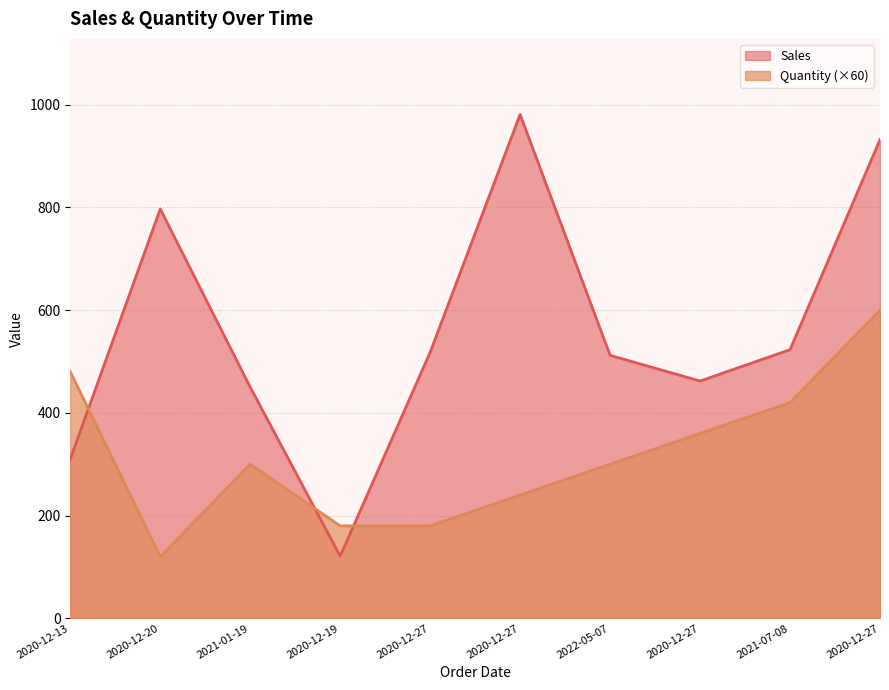

Reading right to left, list all the values displayed in this chart.

Sales: 2020-12-27=932	2021-07-08=523	2020-12-27=462	2022-05-07=512	2020-12-27=981	2020-12-27=518	2020-12-19=121	2021-01-19=450	2020-12-20=797	2020-12-13=310
Quantity: 2020-12-27=600	2021-07-08=420	2020-12-27=360	2022-05-07=300	2020-12-27=240	2020-12-27=180	2020-12-19=180	2021-01-19=300	2020-12-20=120	2020-12-13=480